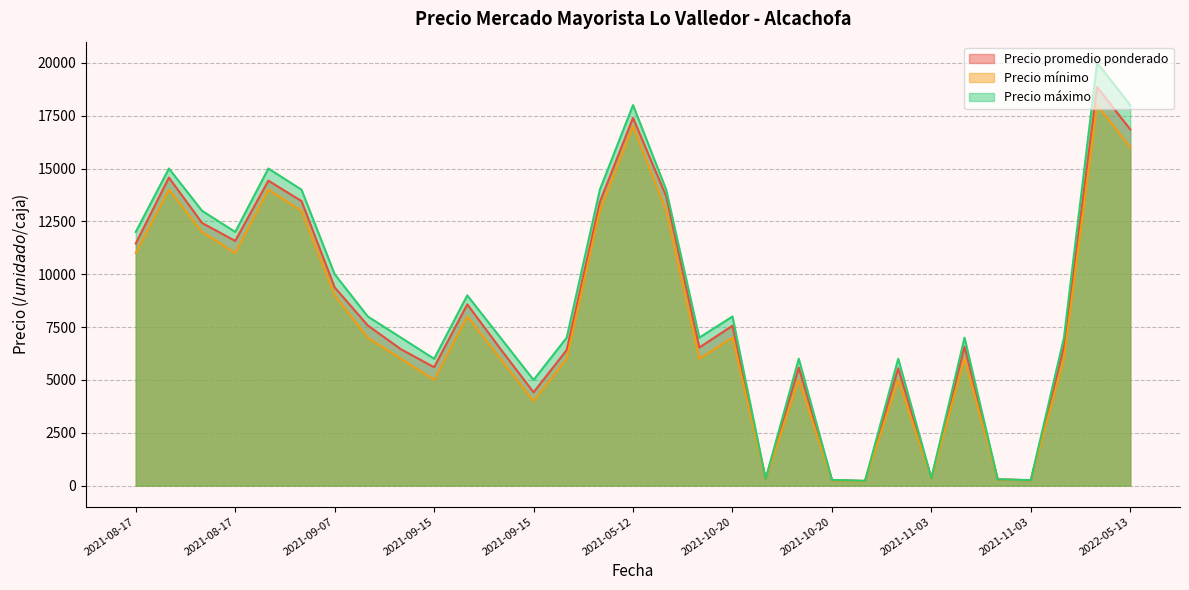

How many lines are shown in the chart?

3